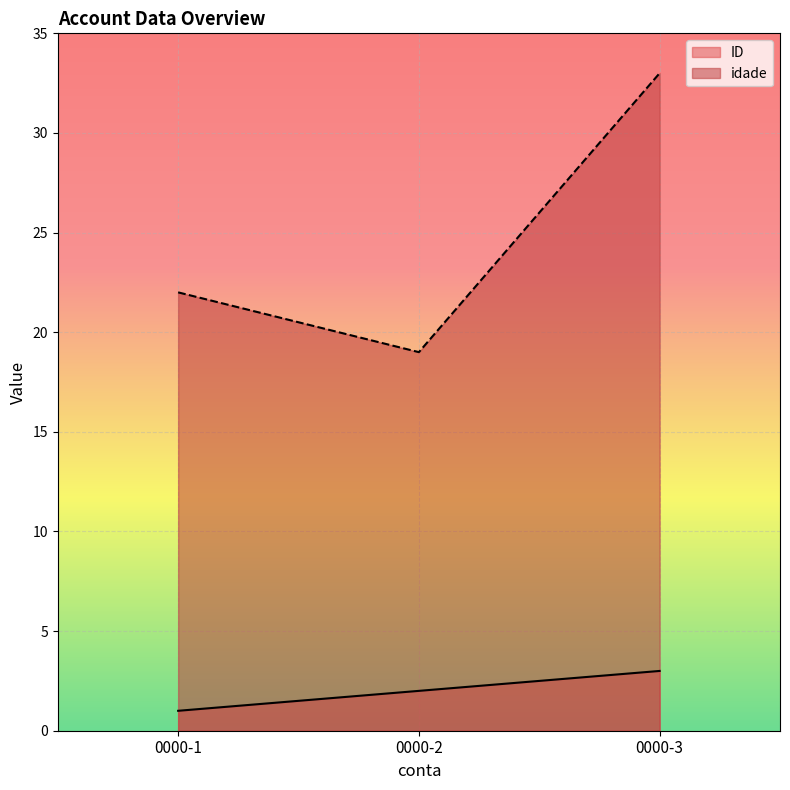

Reading left to right, list all the values displayed in this chart.

ID: 1	2	3
idade: 22	19	33